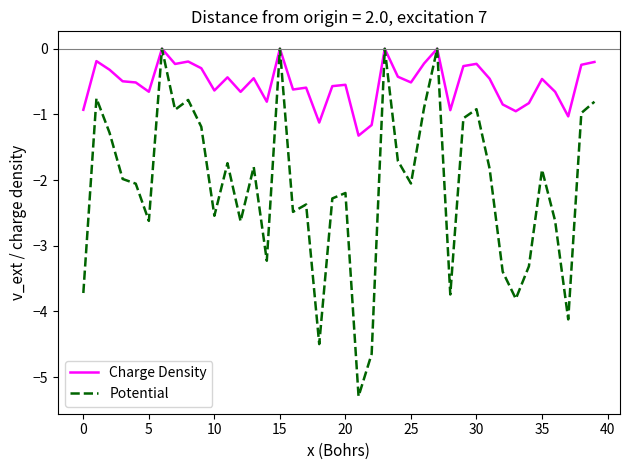

Which series has the largest total across all categories?

Charge Density